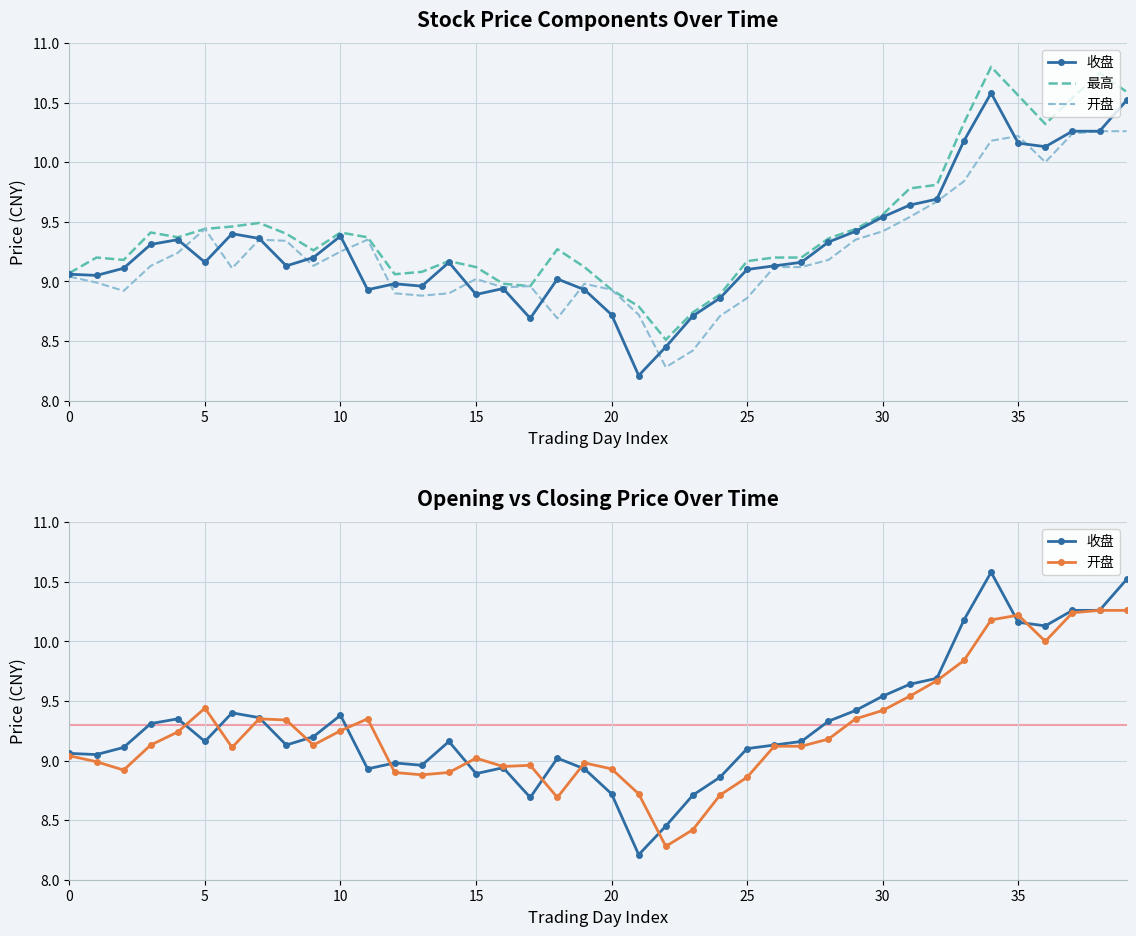

True or false: 开盘 and 最高 cross at least once.

False